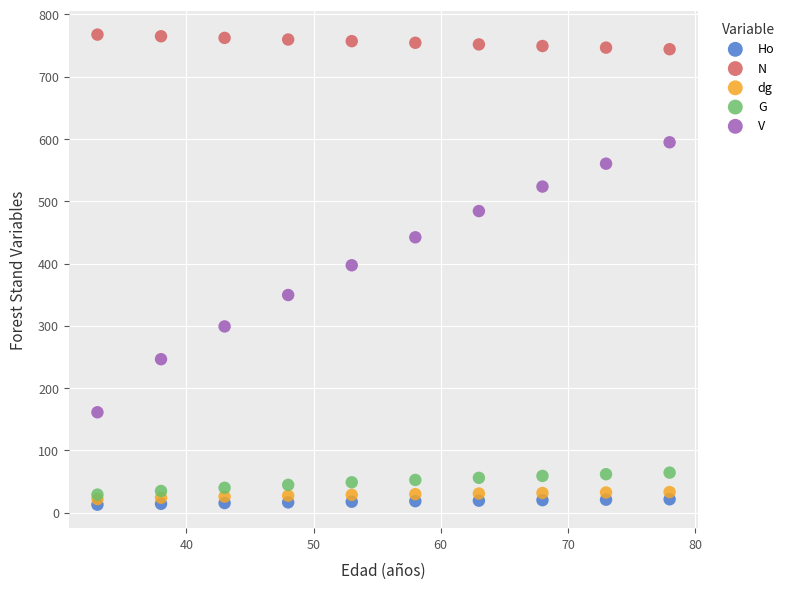

Which series reaches the minimum Y coordinate?

Ho